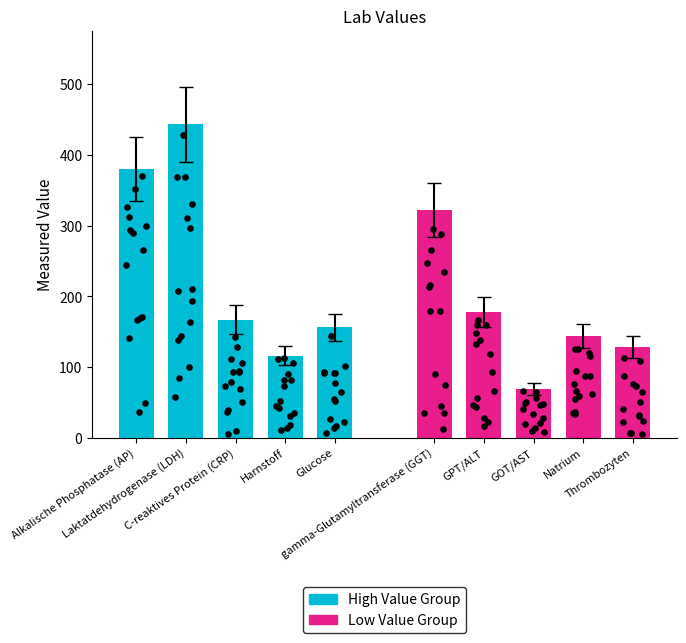

Which series has the widest spread of Y values?

High Value Group